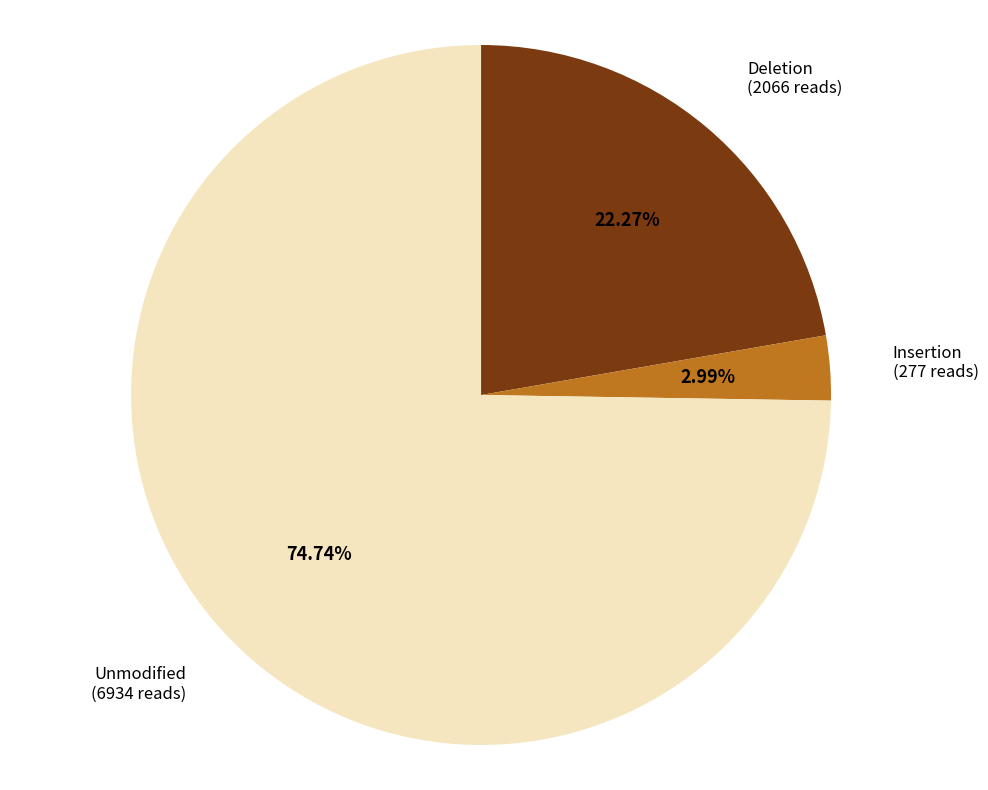

Rank the categories by value from highest to lowest.

Unmodified, Deletion, Insertion